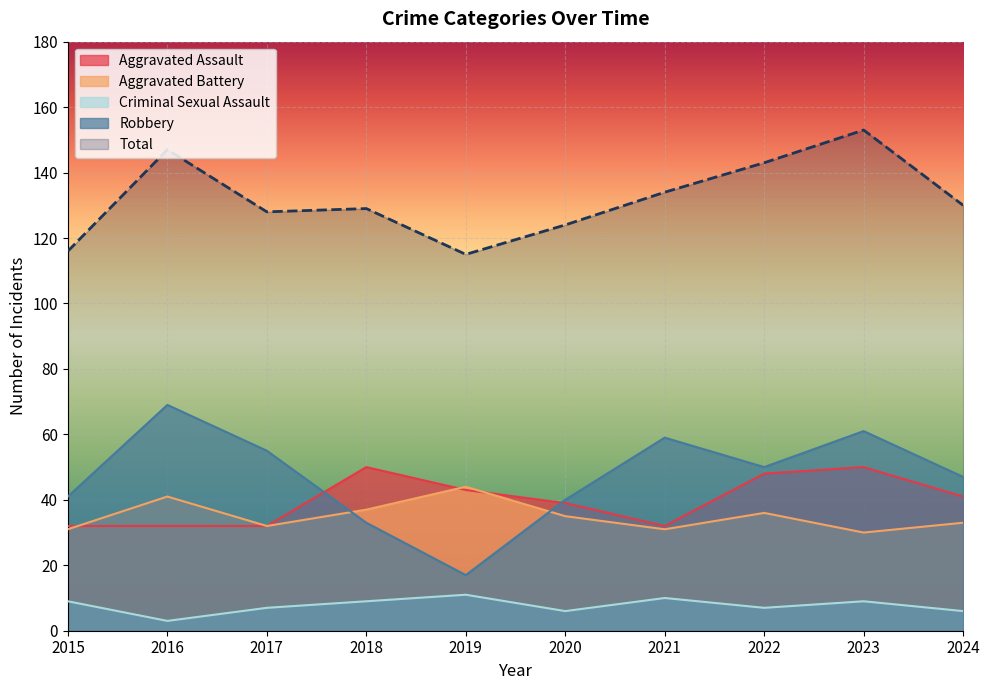

What is the total value across all series at 2021?

266